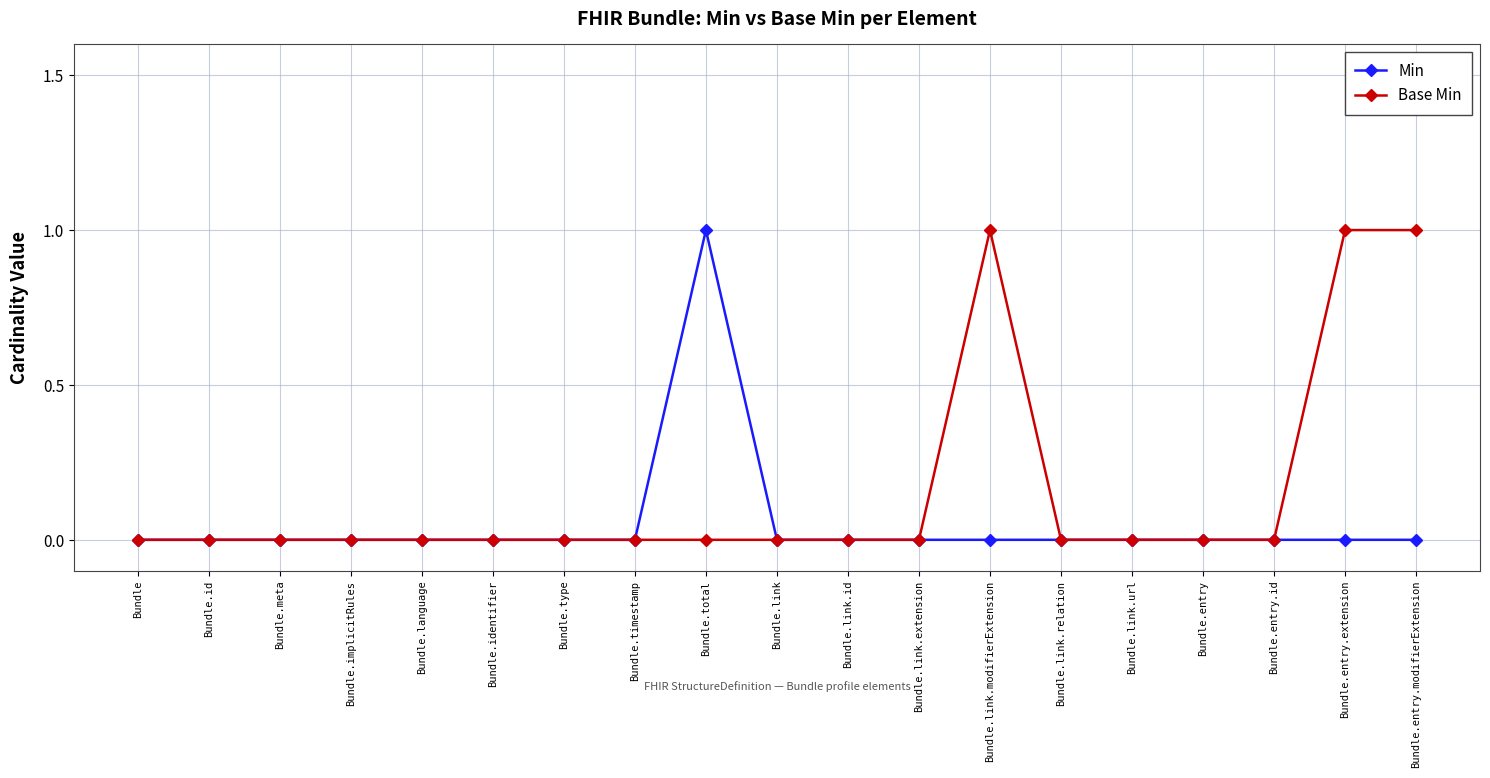

Reading left to right, what are all the values shown in this chart?

Min: 0	0	0	0	0	0	0	0	1	0	0	0	0	0	0	0	0	0	0
Base Min: 0	0	0	0	0	0	0	0	0	0	0	0	1	0	0	0	0	1	1